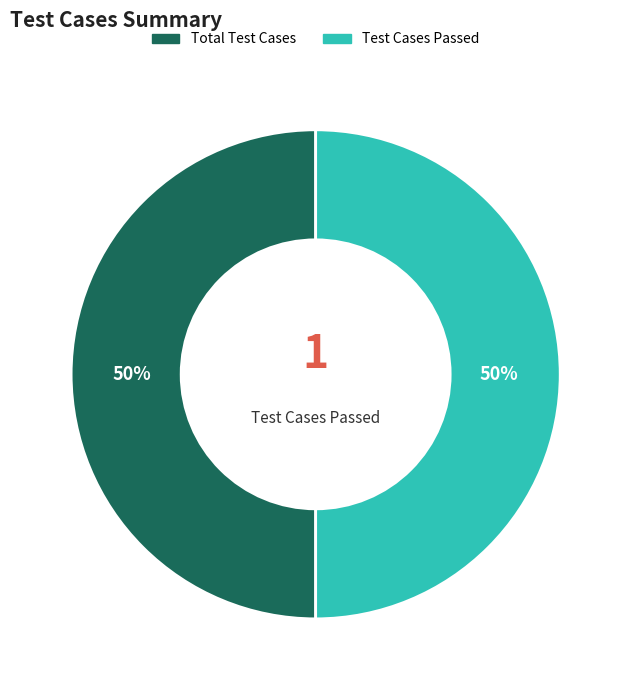

To the nearest percent, what is the average slice percentage?

50%